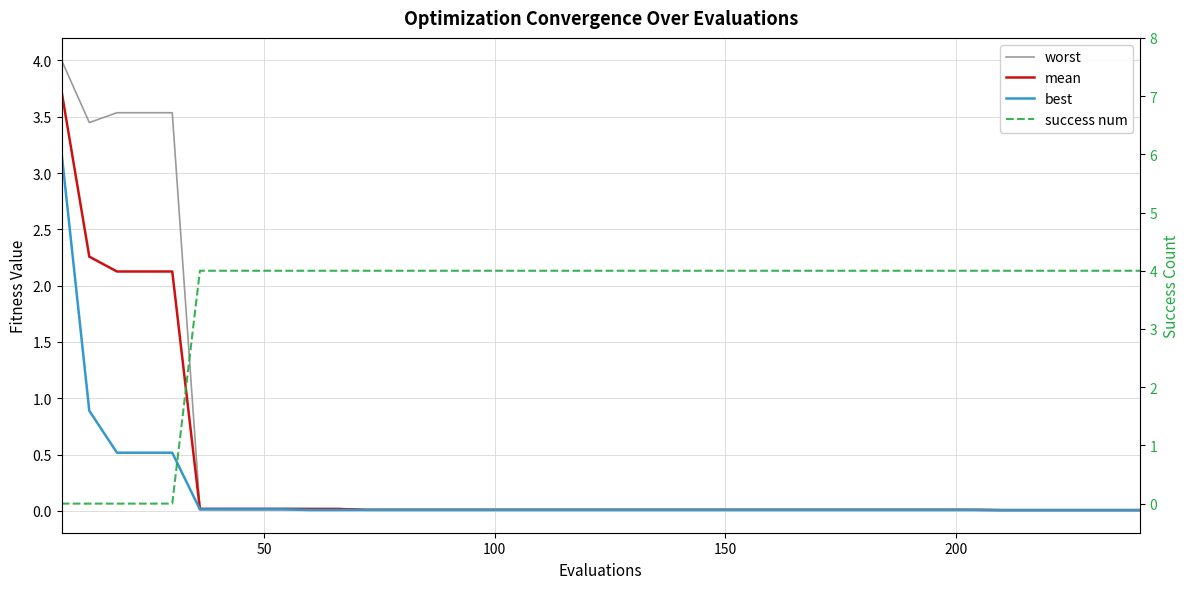

How many lines are shown in the chart?

4